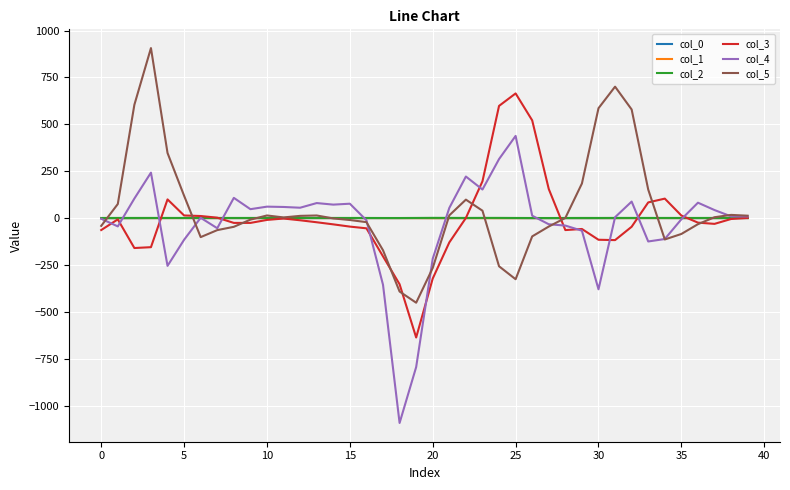

What is the maximum value shown in the chart?

906.5